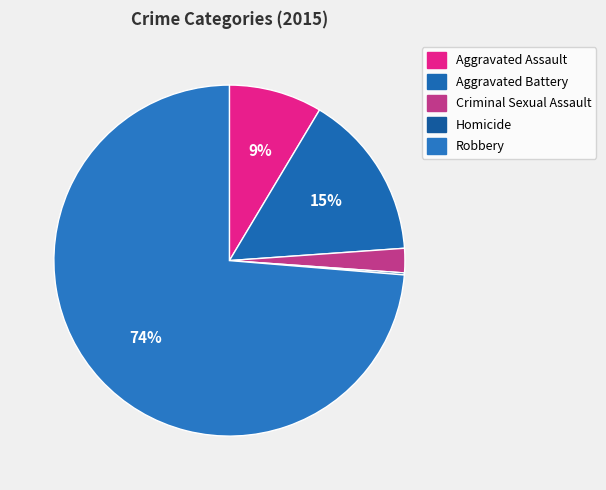

What percentage do Homicide and Aggravated Battery together represent?

15.5%